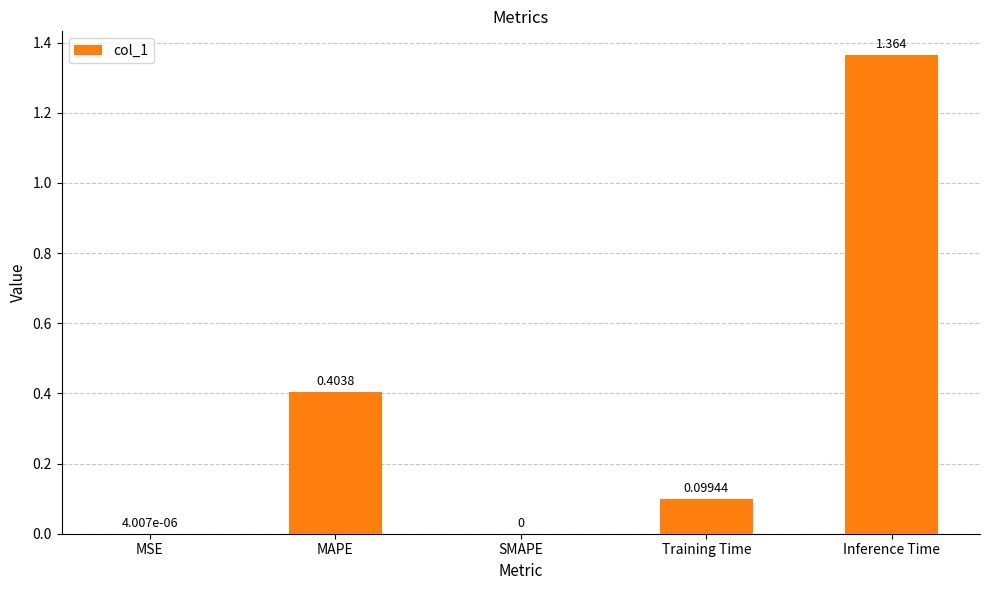

Which has a higher value, Inference Time or SMAPE?

Inference Time